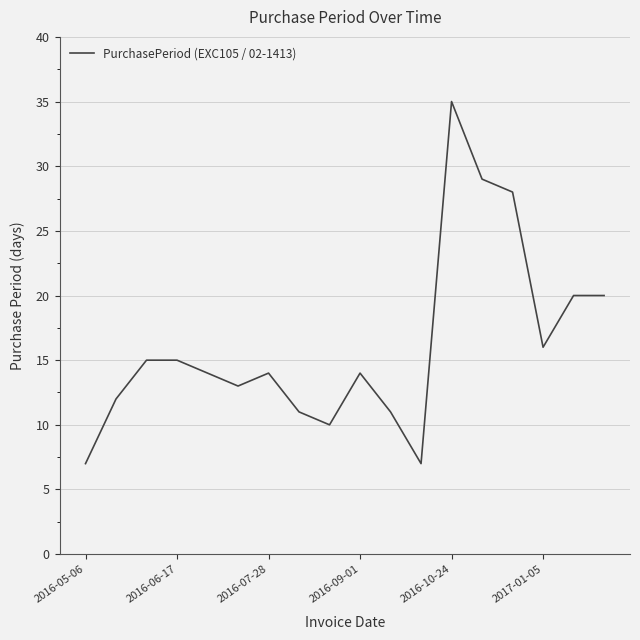

What is the difference between the maximum and minimum values?

28